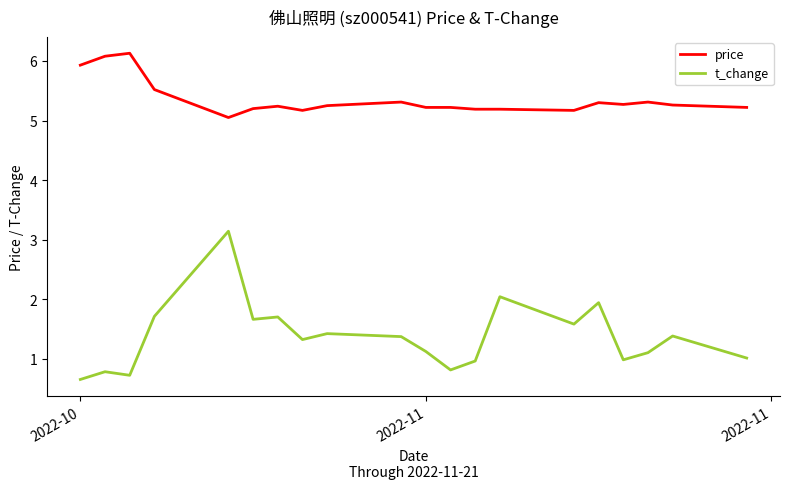

True or false: price and t_change intersect in this chart.

False